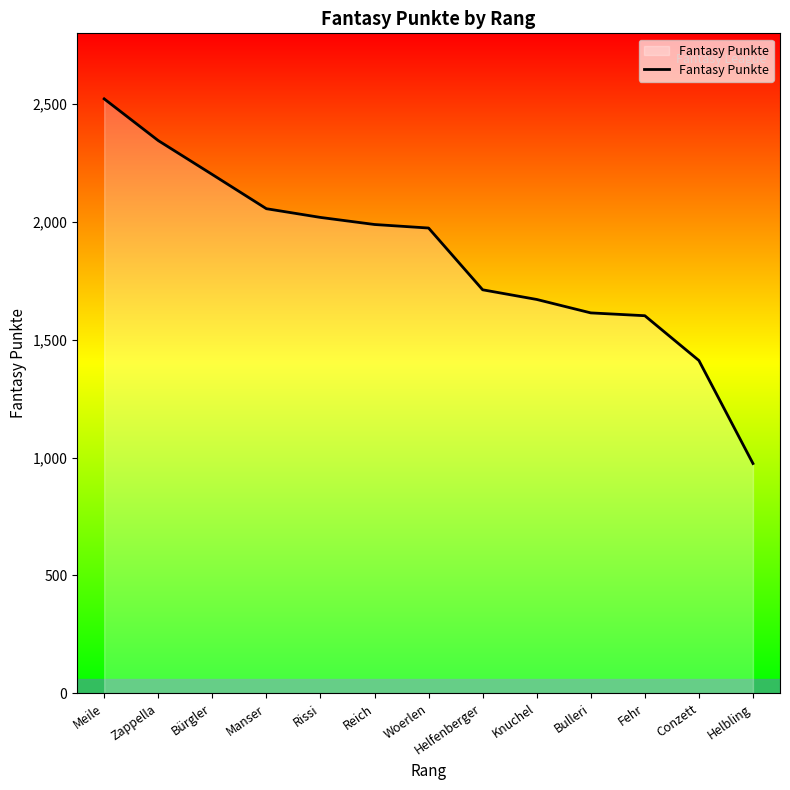

Read the value at Conzett, to the nearest 100.

1400